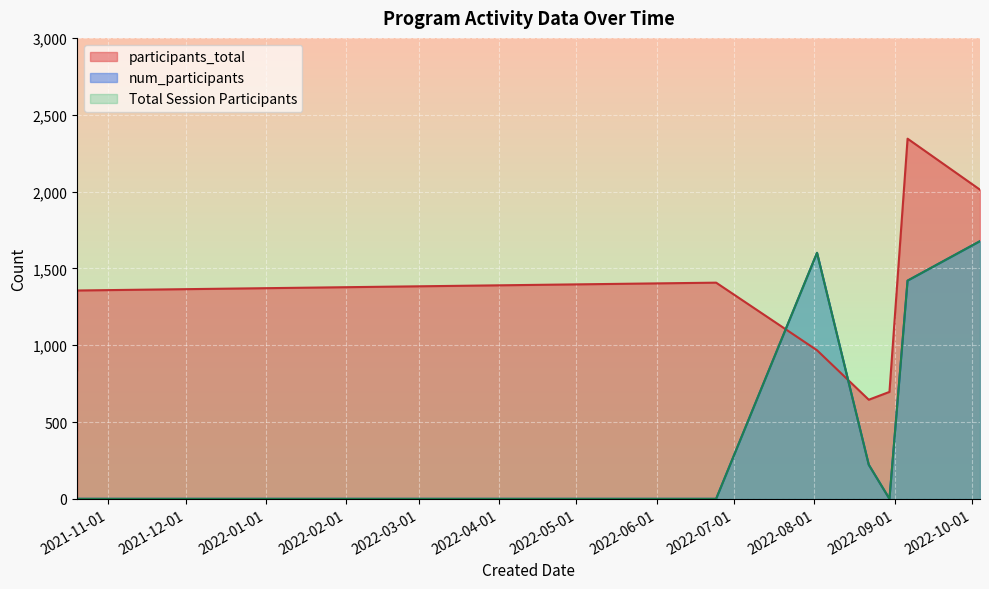

Which label corresponds to the smallest value in the chart?

2021-10-20